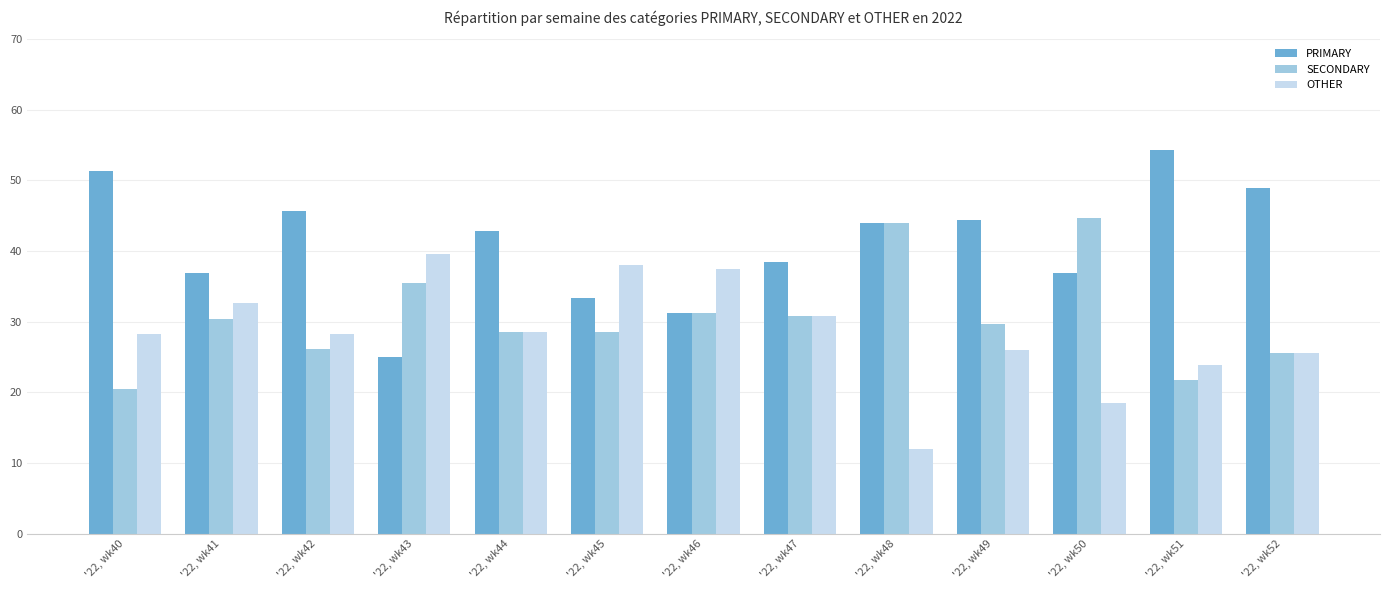

What is the difference between the highest and lowest values at '22, wk50?

26.3